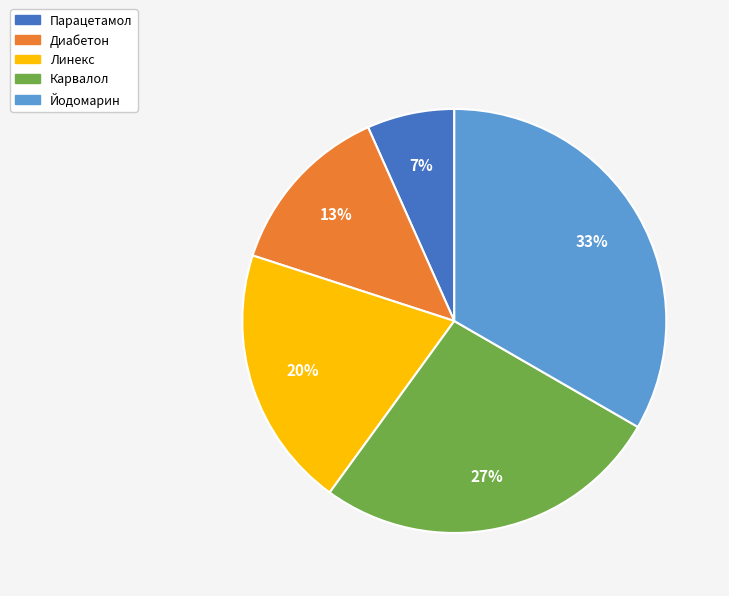

Rank the categories by value from highest to lowest.

Йодомарин, Карвалол, Линекс, Диабетон, Парацетамол